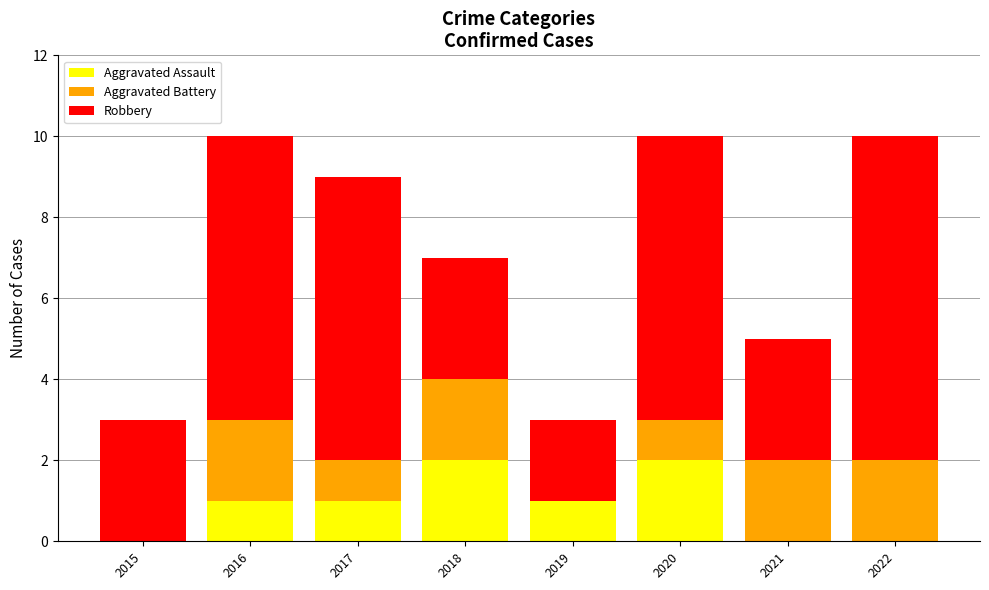

What is the sum of all Aggravated Assault values?

7